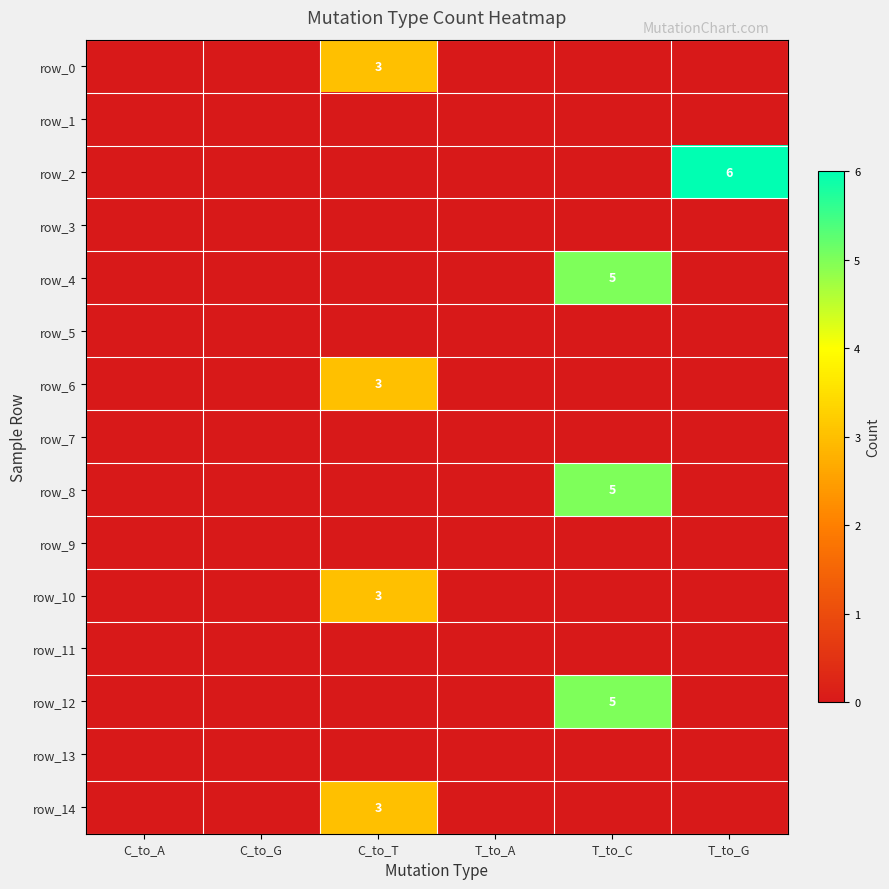

At which label is row_10 closest to 1?

C_to_A